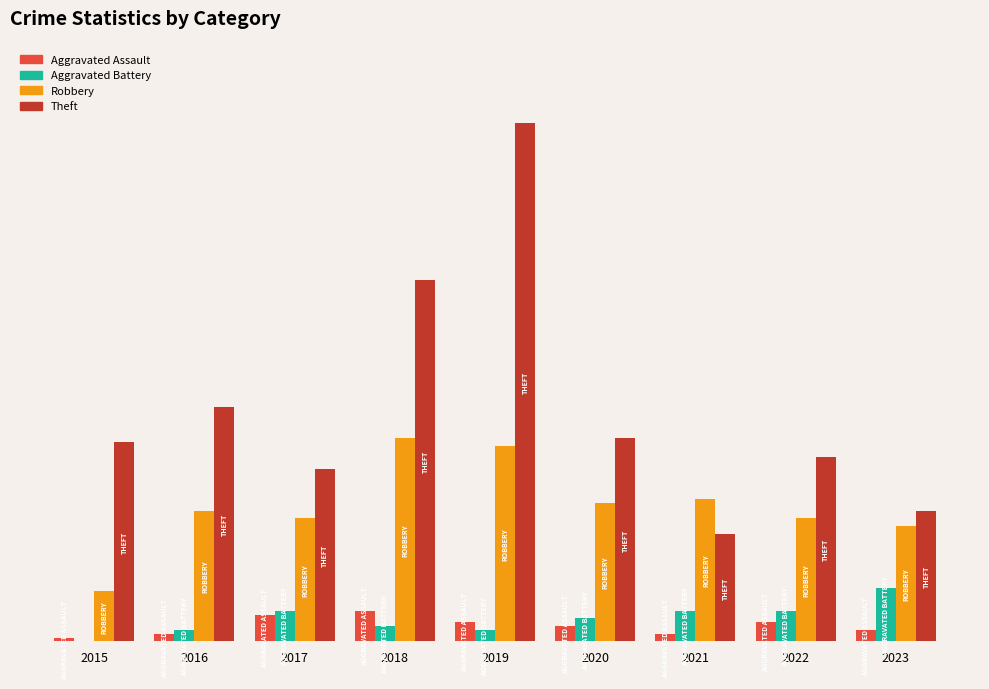

What are all the series names shown in the legend?

Aggravated Assault, Aggravated Battery, Robbery, Theft